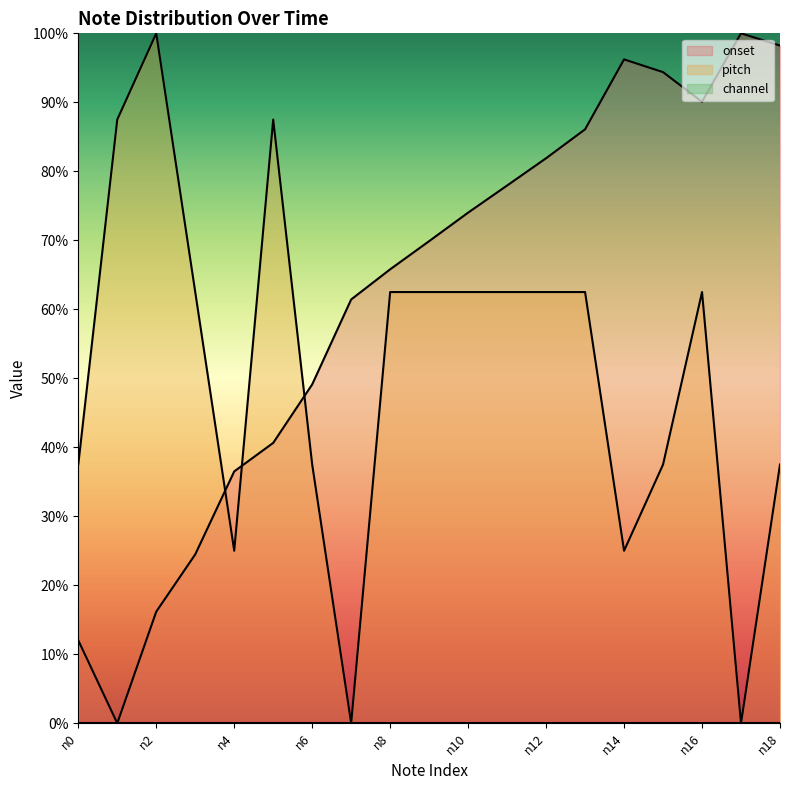

What is the average value of the onset series?

61.8